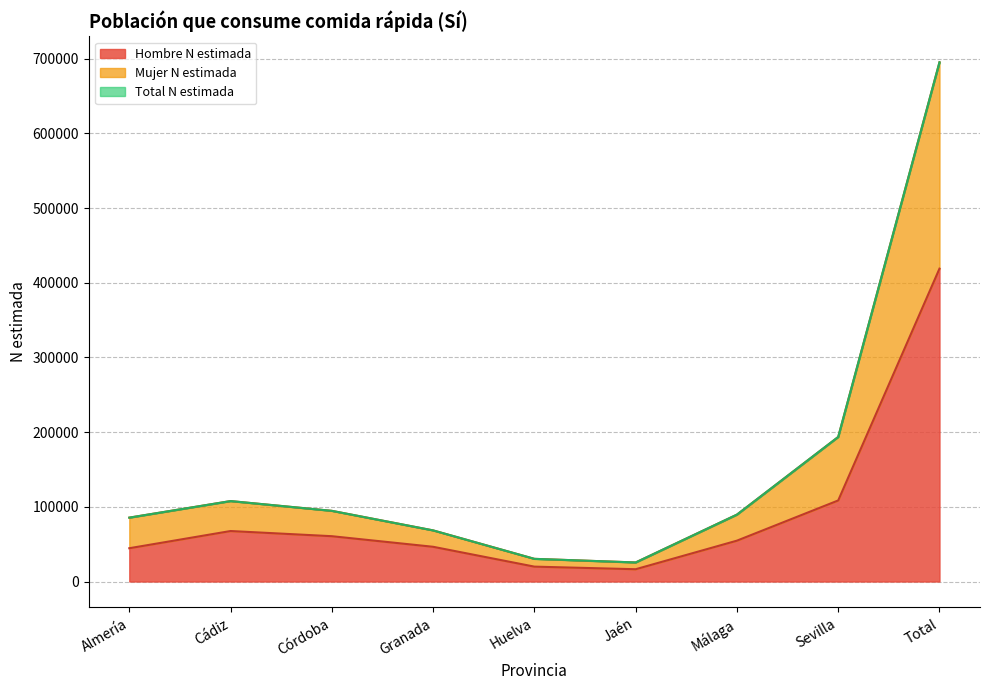

What is the value of the Total N estimada point at the 6th from the left?

25509